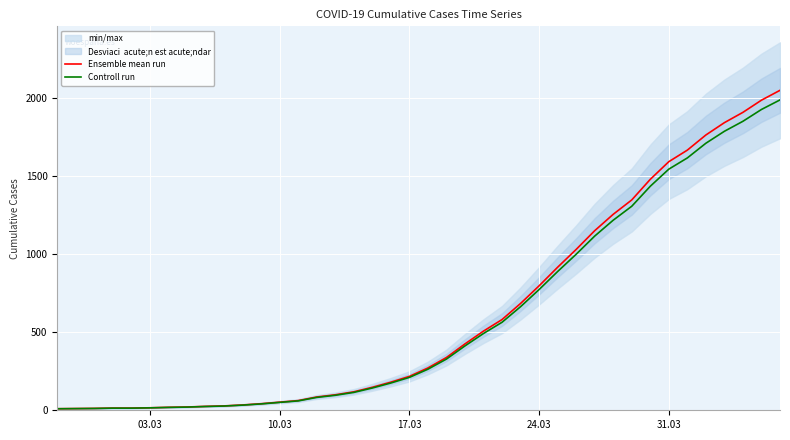

The value of Ensemble mean run at 24.03 is 797.0. True or false?

True